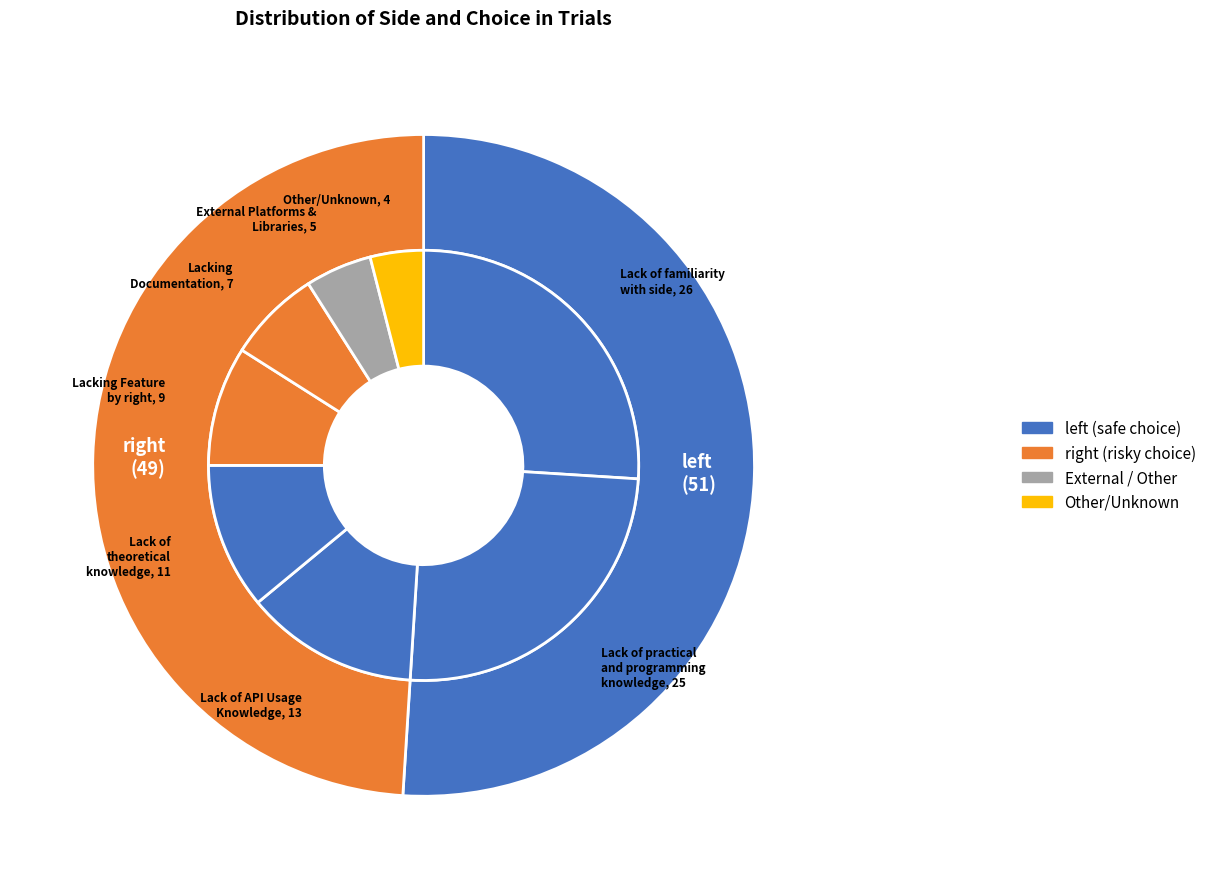

Count the number of slices in the pie.

2